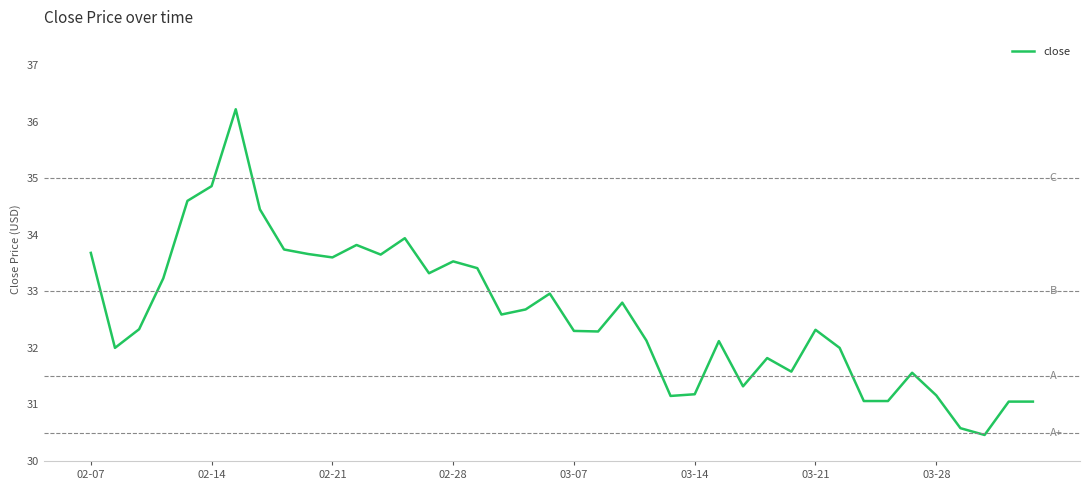

What is the difference between the maximum and minimum values?

5.8